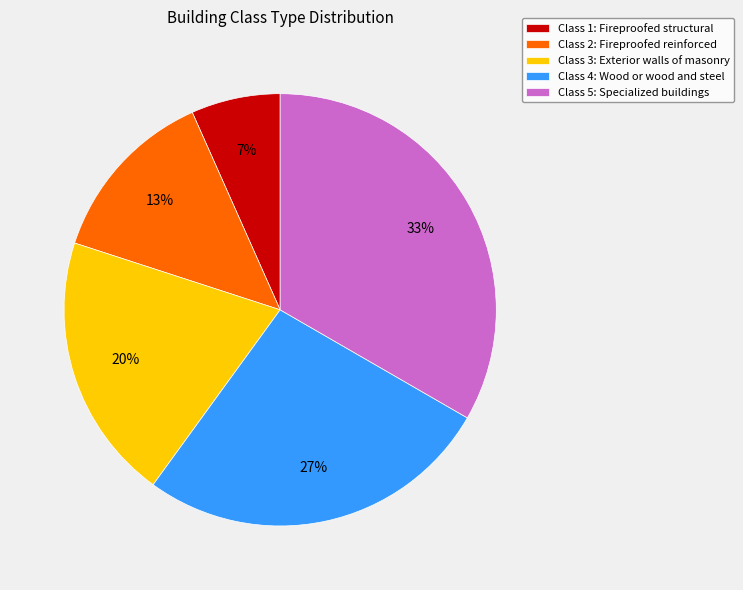

How many slices are in this pie chart?

5